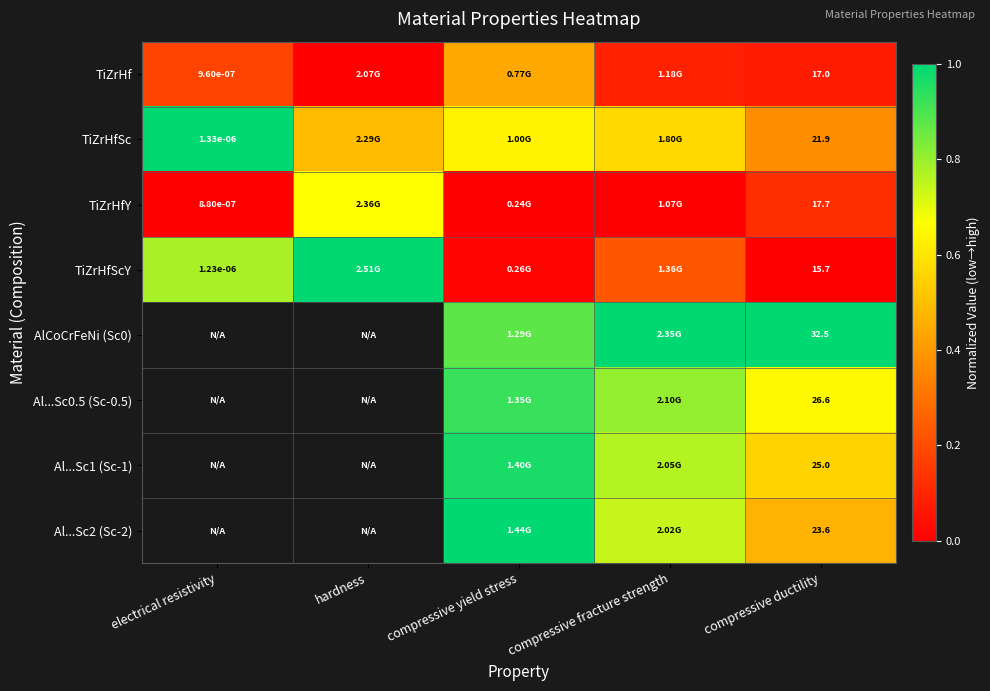

Read the TiZrHfY value at compressive ductility.

0.1